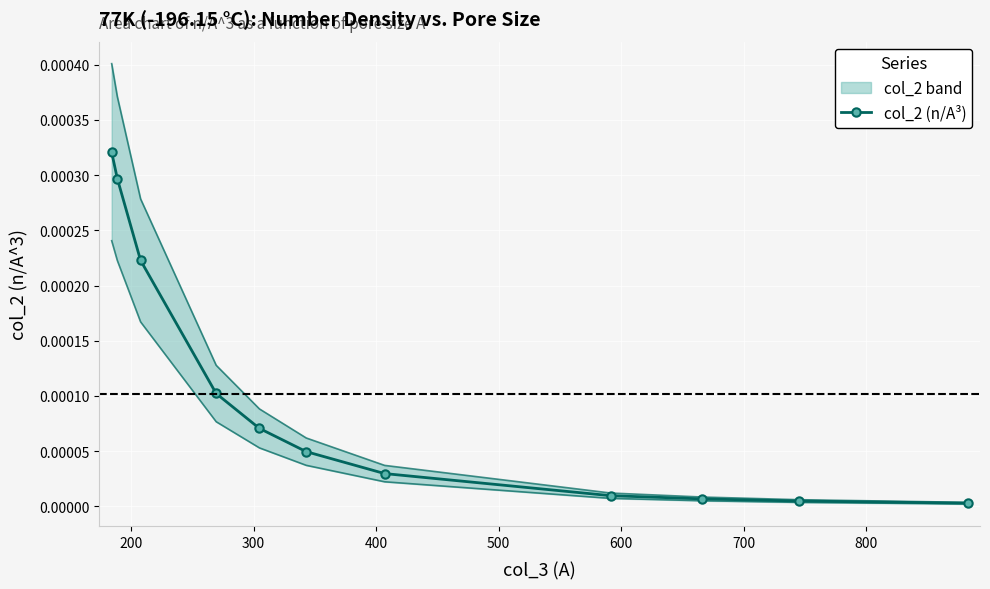

True or false: col_2 (n/A³) has more than 1 points higher than both neighbors.

False